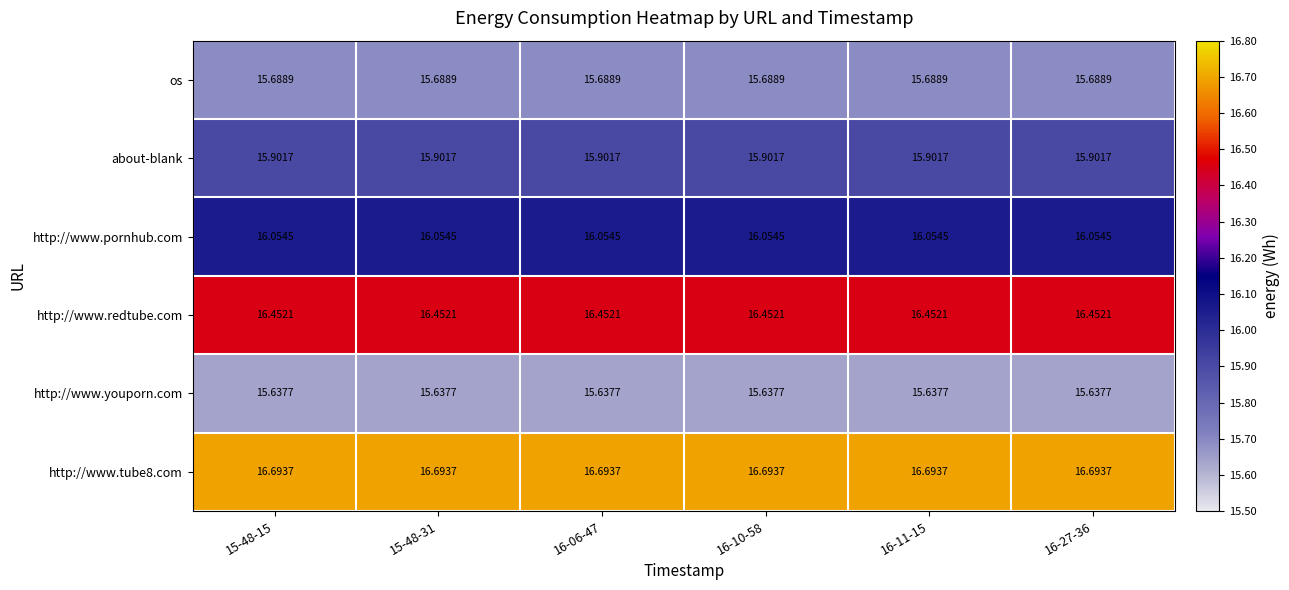

Is the value of http://www.pornhub.com at 16-10-58 greater than the value of http://www.tube8.com at 15-48-15?

No